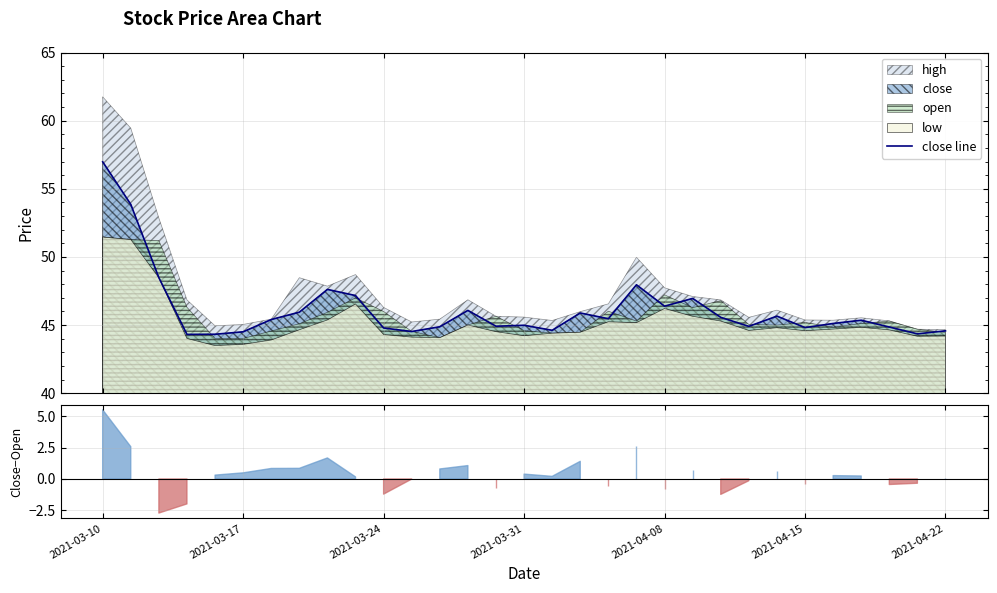

How many data points does each series have?

31